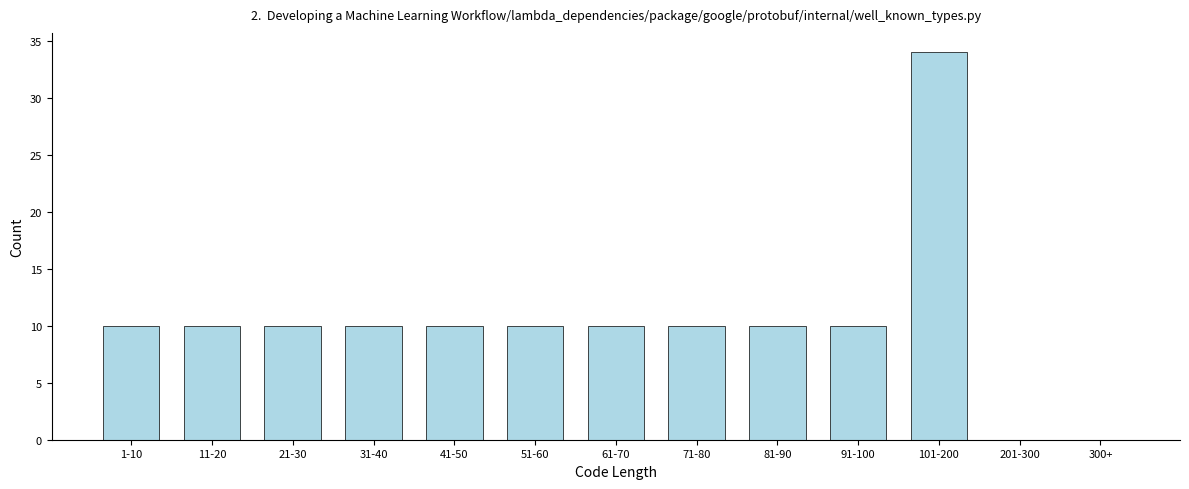

Reading left to right, what are all the values shown in this chart?

1-10=10	11-20=10	21-30=10	31-40=10	41-50=10	51-60=10	61-70=10	71-80=10	81-90=10	91-100=10	101-200=34	201-300=0	300+=0